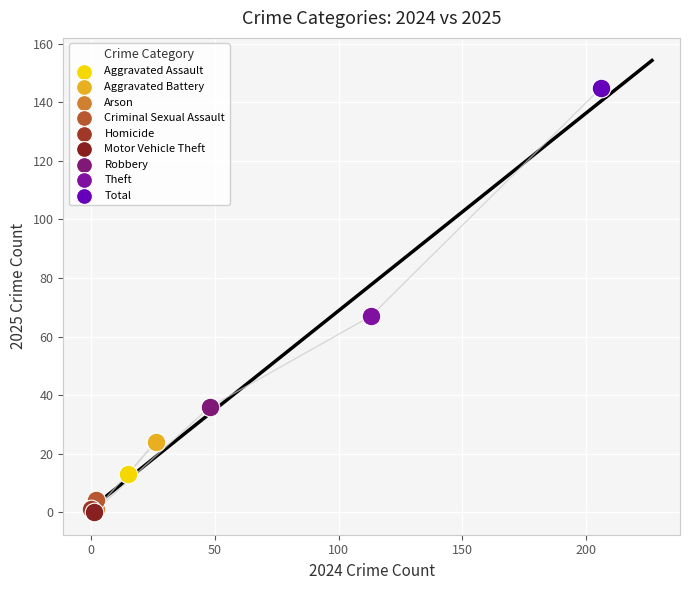

What are all the series names shown in the legend?

Aggravated Assault, Aggravated Battery, Arson, Criminal Sexual Assault, Homicide, Motor Vehicle Theft, Robbery, Theft, Total